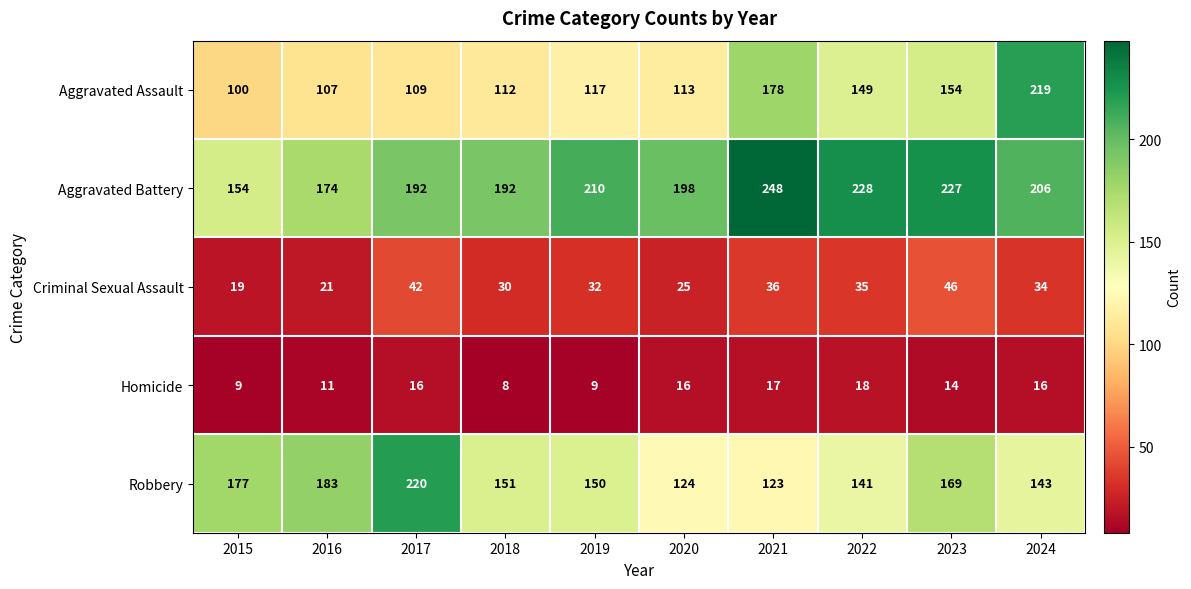

How many series are shown in this chart?

5